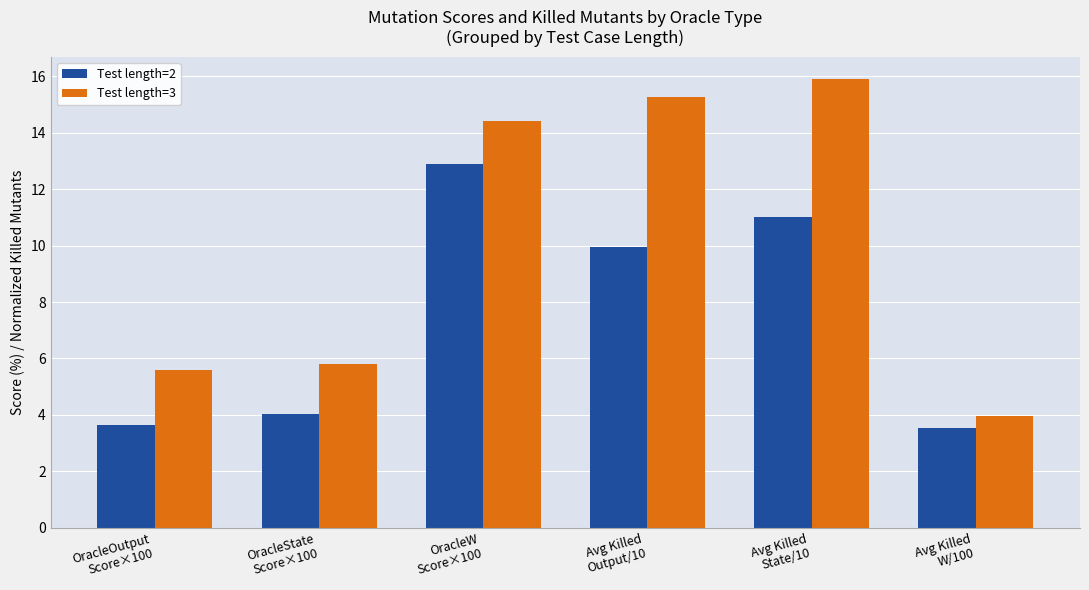

At Avg Killed
Output/10, list the series in order from largest to smallest.

Test length=3, Test length=2